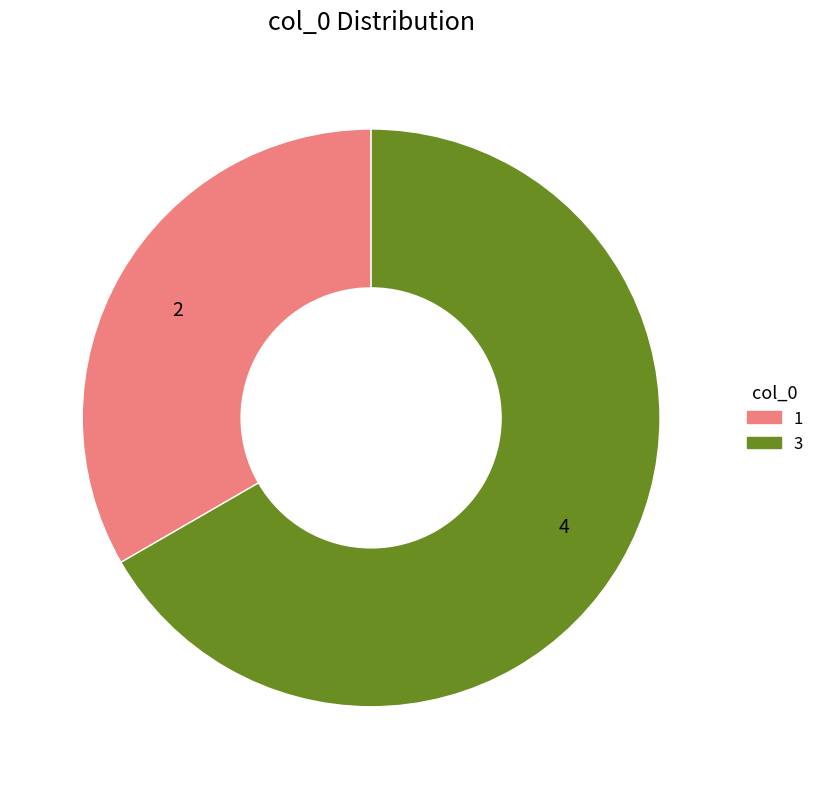

How many segments does this pie chart have?

2